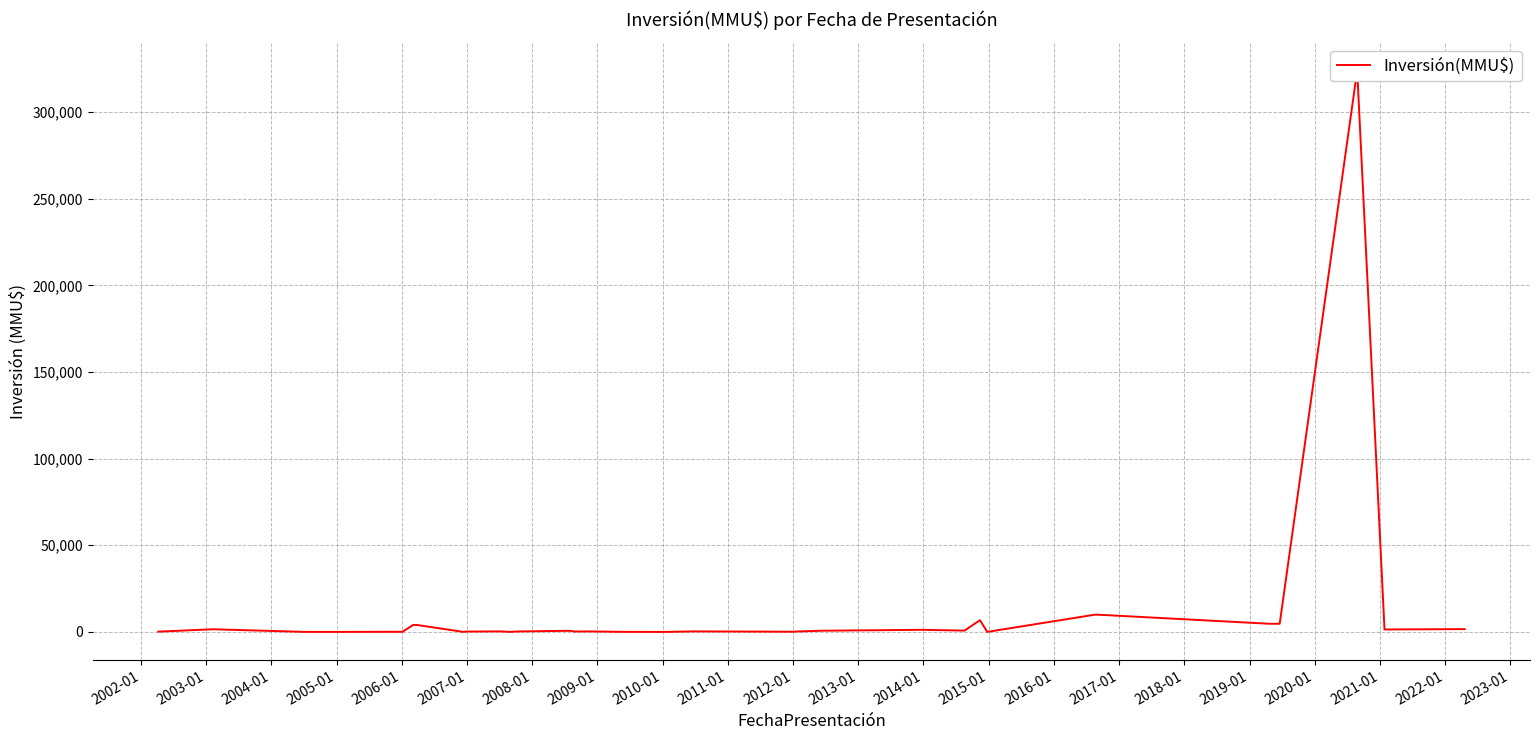

What is the sum of all values?

371850